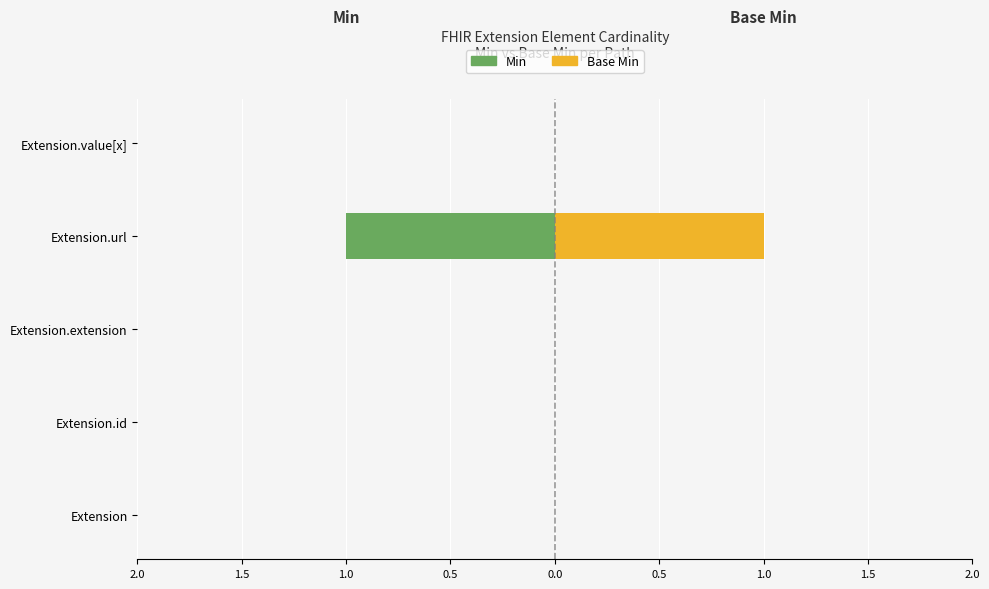

How many bars are there in each group?

2